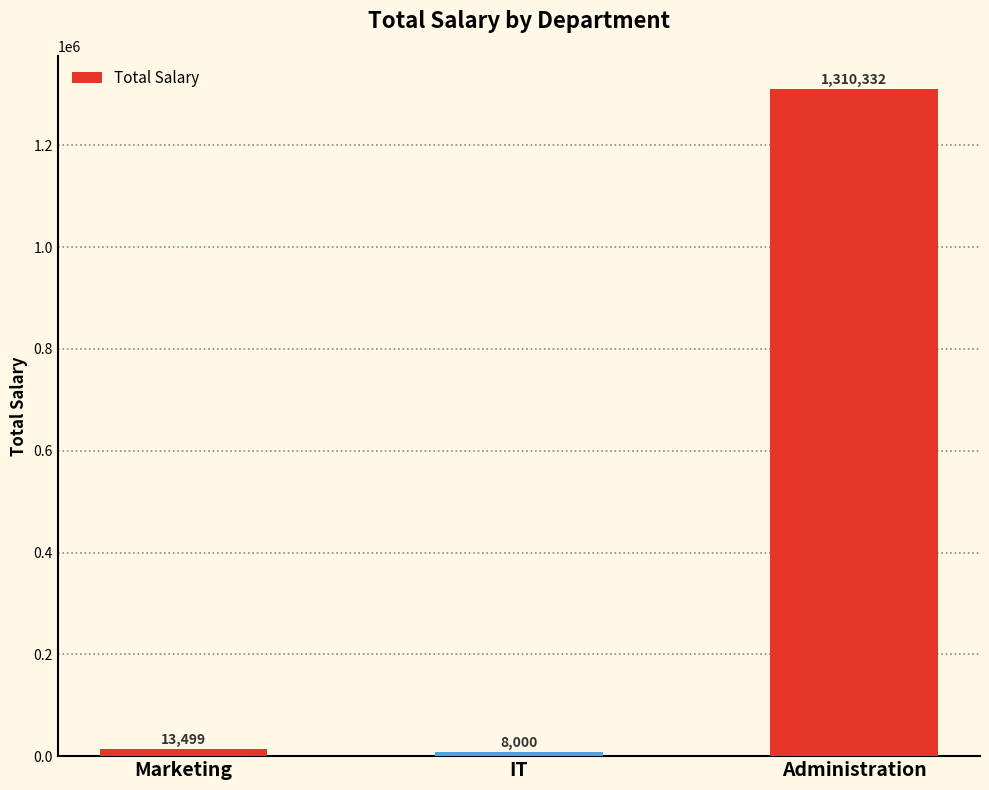

What is the greatest value displayed?

1310332